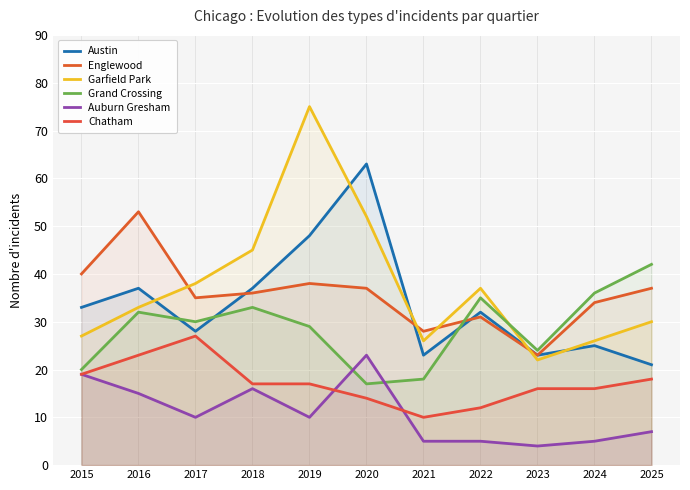

In Grand Crossing, how many points are higher than both neighbors (excluding endpoints)?

3